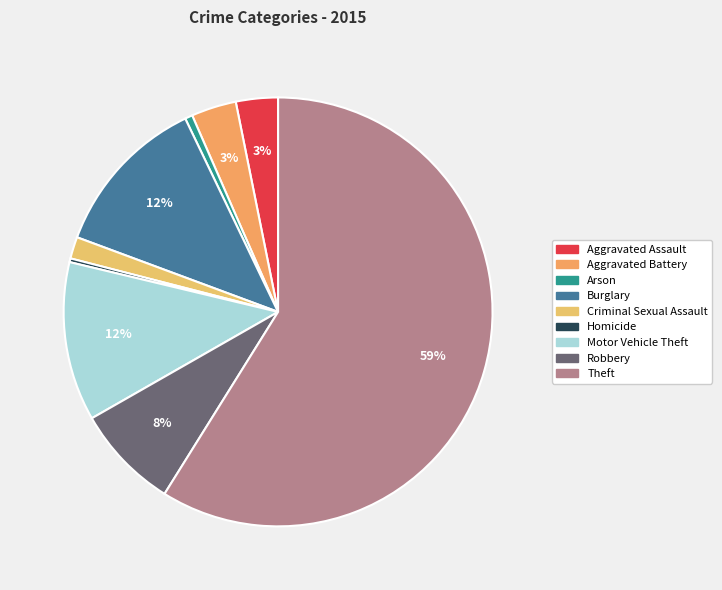

To the nearest percent, what portion does Aggravated Battery represent?

3%